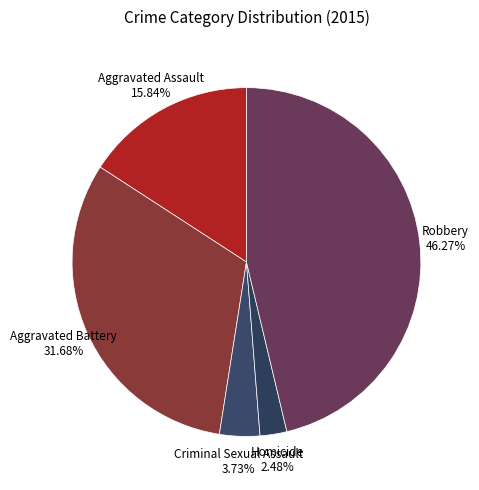

To the nearest percent, what is the average slice percentage?

20%